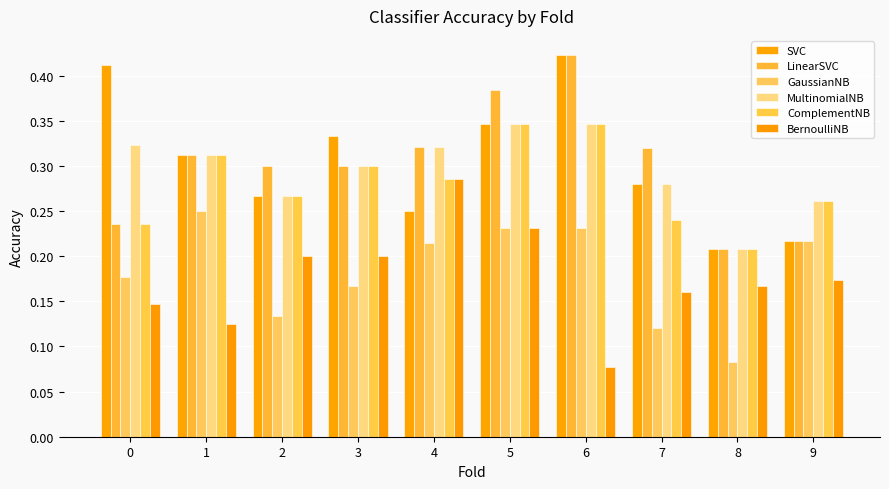

What is the value of the SVC bar at the 8th from the left?

0.3